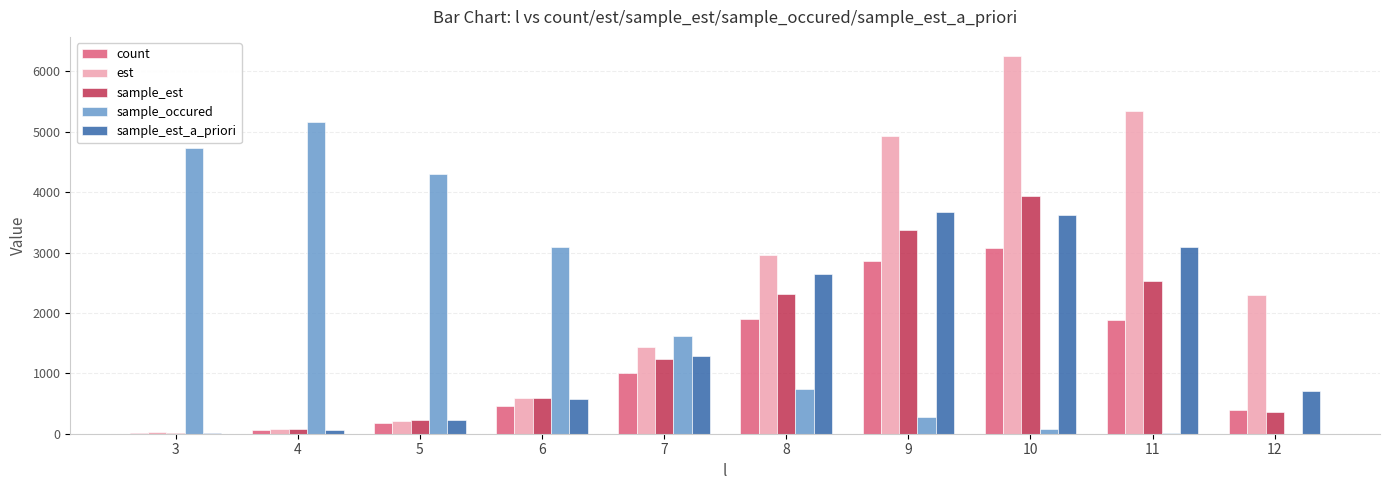

Are the bars horizontal?

No